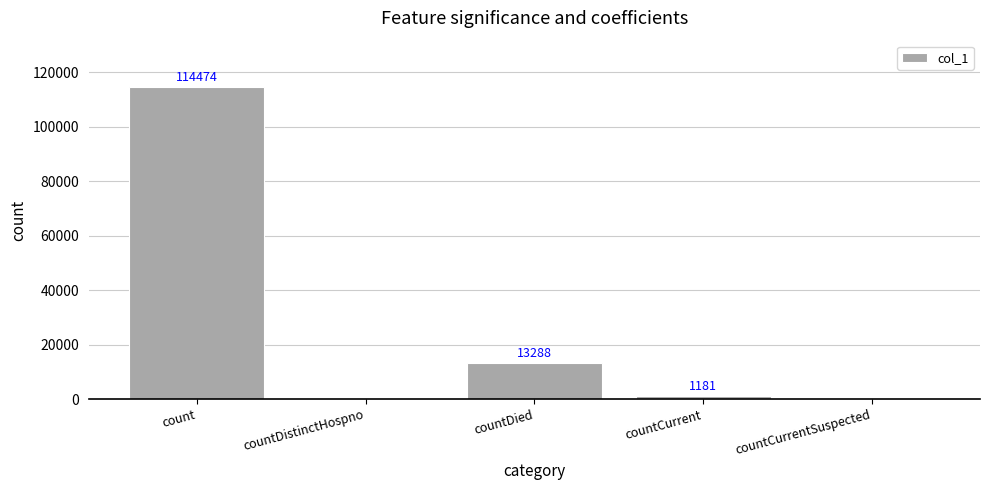

Which label corresponds to the largest value in the chart?

count